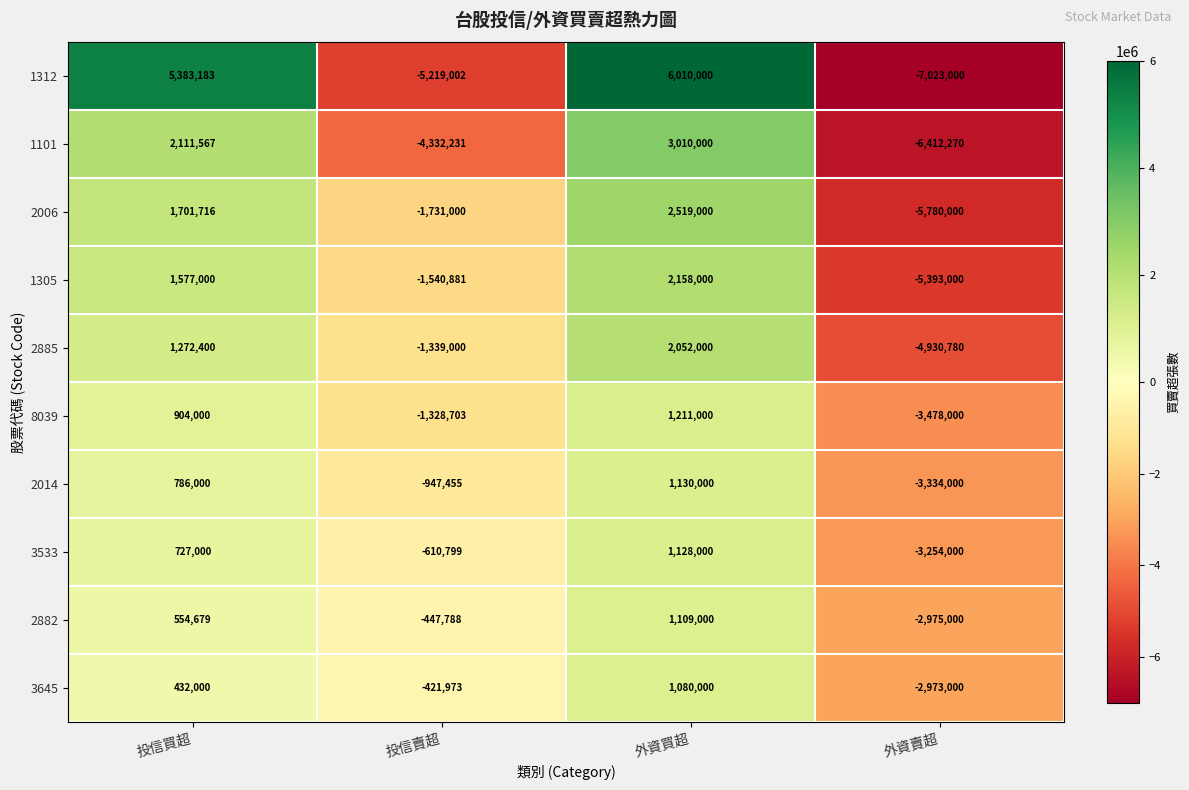

True or false: 1312 has a value of -5219002 at 投信賣超.

True